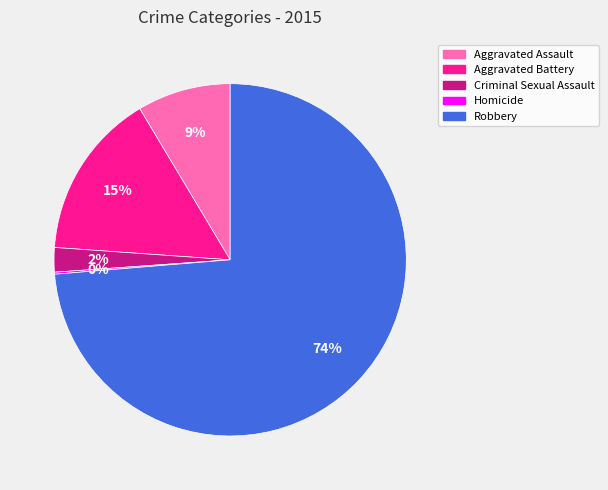

To the nearest percent, what is the difference between the Aggravated Assault and Robbery slice percentages?

65%